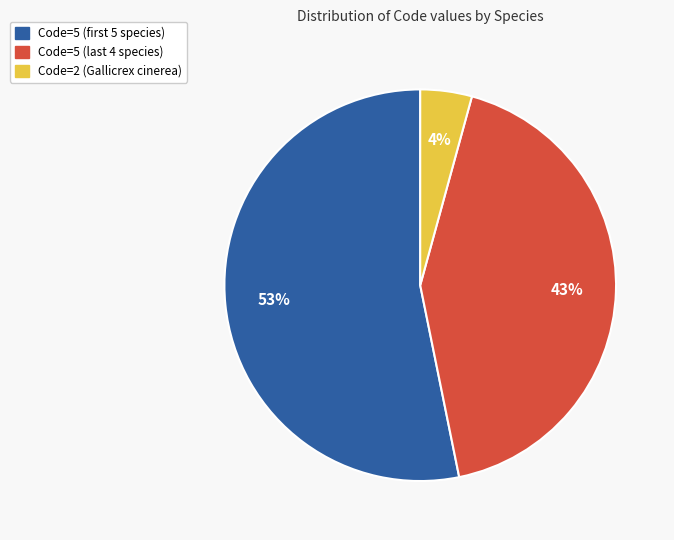

How many segments does this pie chart have?

3